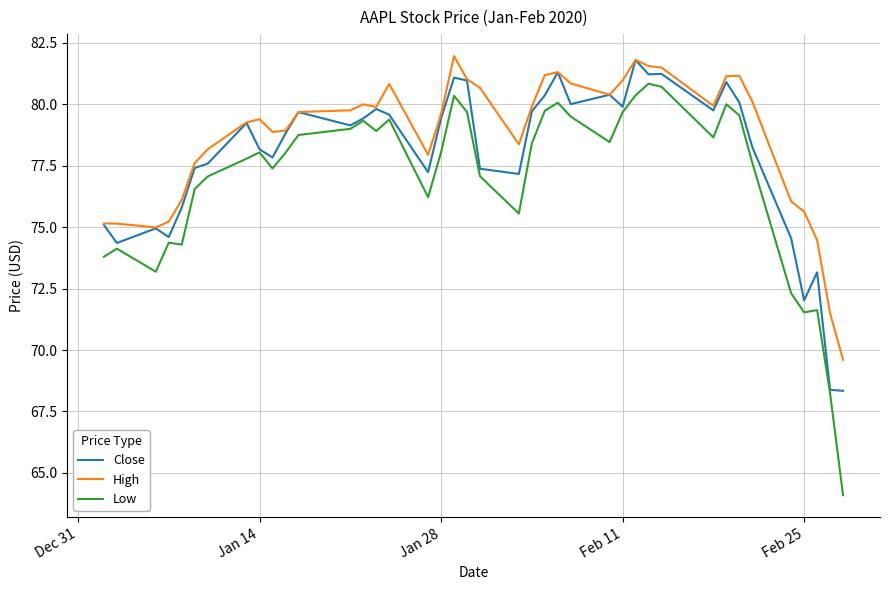

True or false: Low and High intersect in this chart.

False